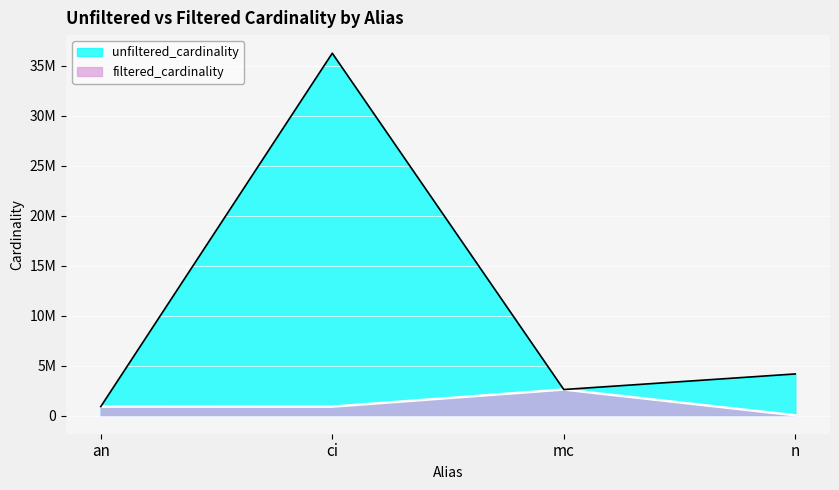

True or false: unfiltered_cardinality and filtered_cardinality cross at least once.

False